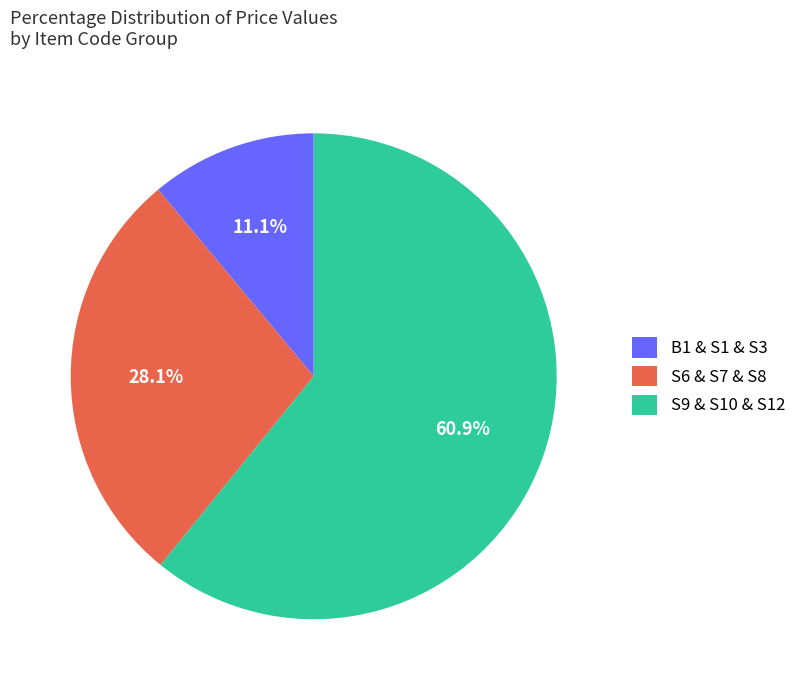

Which slice is the largest?

S9 & S10 & S12